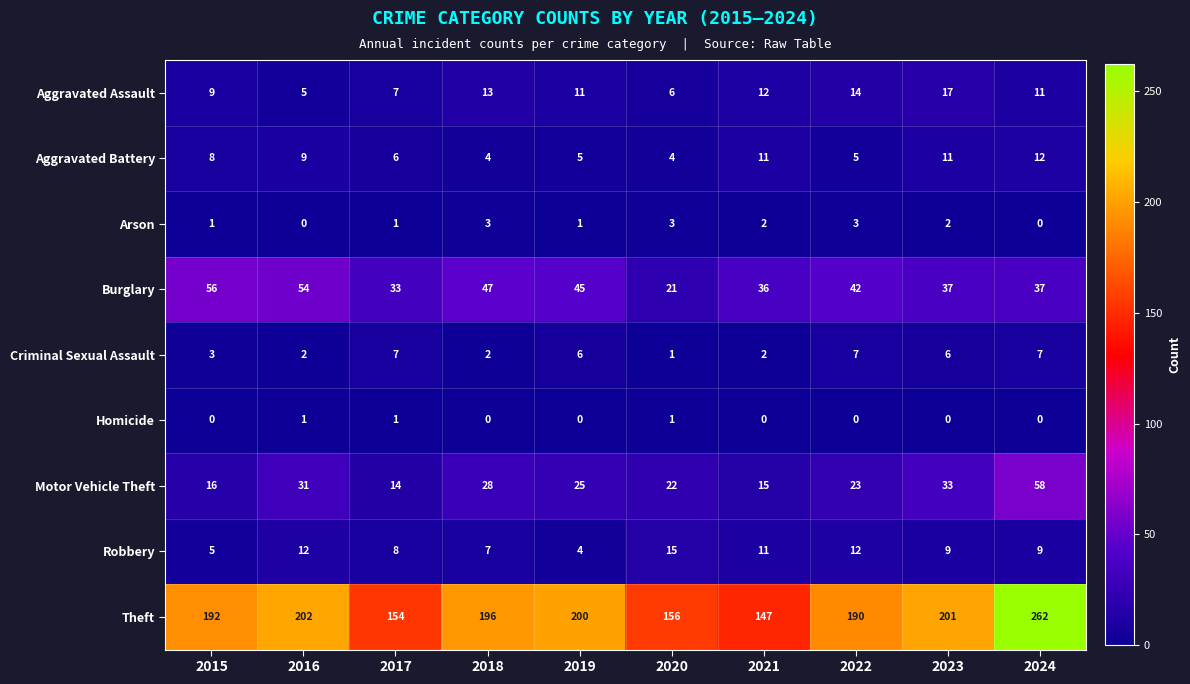

At how many categories does at least one series exceed 79?

10